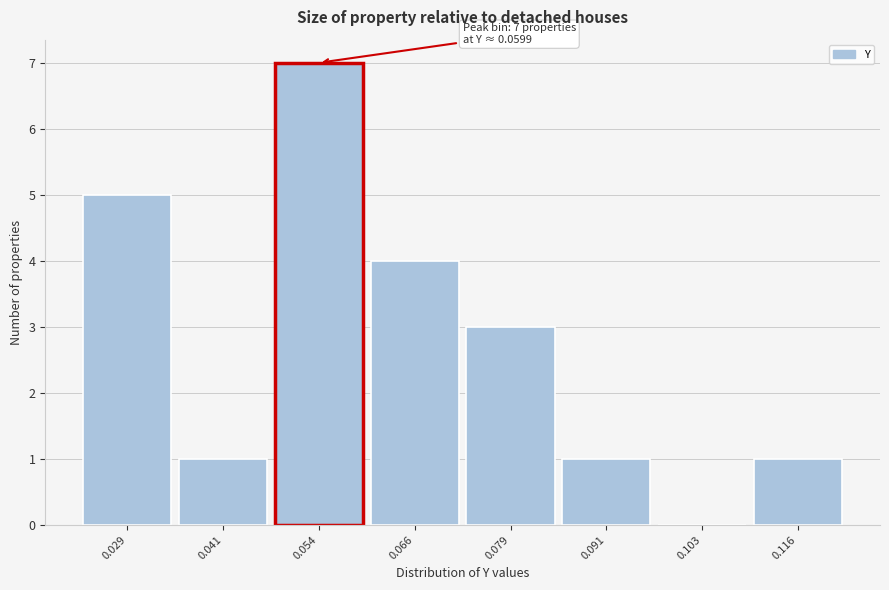

Reading right to left, what are all the values shown in this chart?

0.116=1	0.103=0	0.091=1	0.079=3	0.066=4	0.054=7	0.041=1	0.029=5